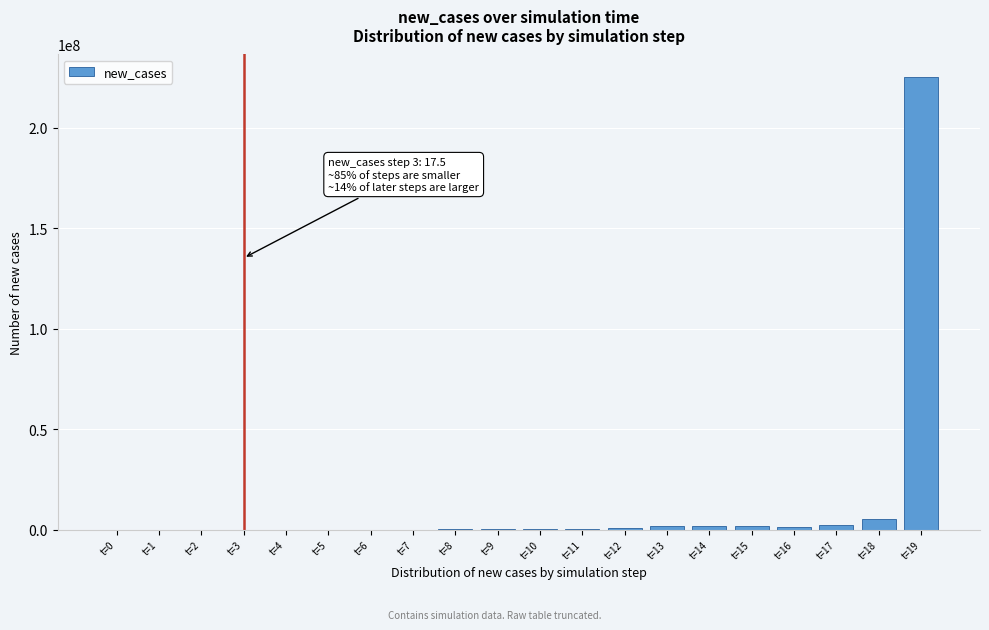

What is the sum of all values?

240158243.5